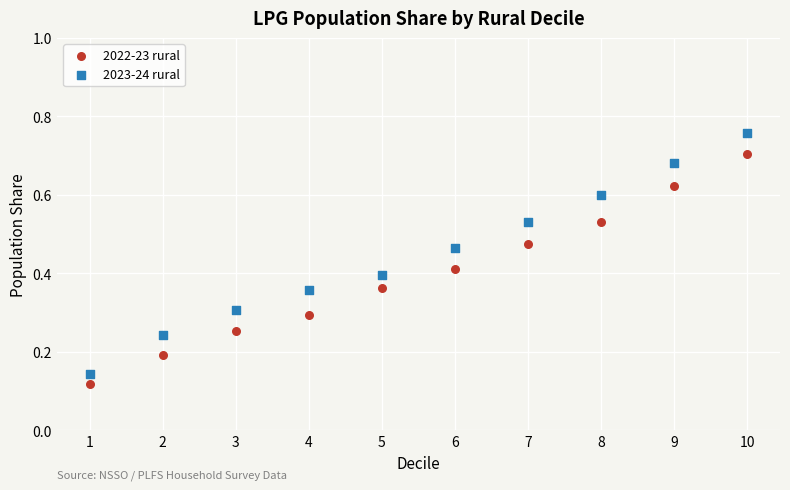

Which series contains the highest Y value?

2023-24 rural